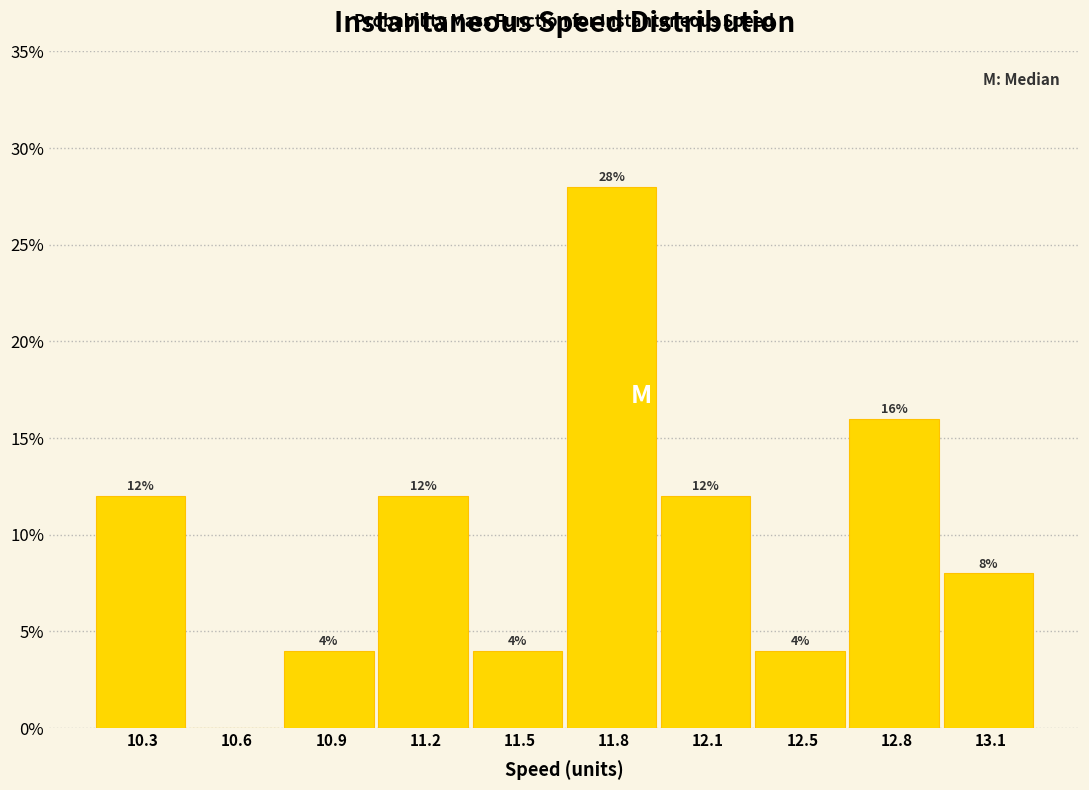

Reading left to right, list all the values displayed in this chart.

10.3=12.0	10.6=0.0	10.9=4.0	11.2=12.0	11.5=4.0	11.8=28.0	12.1=12.0	12.5=4.0	12.8=16.0	13.1=8.0